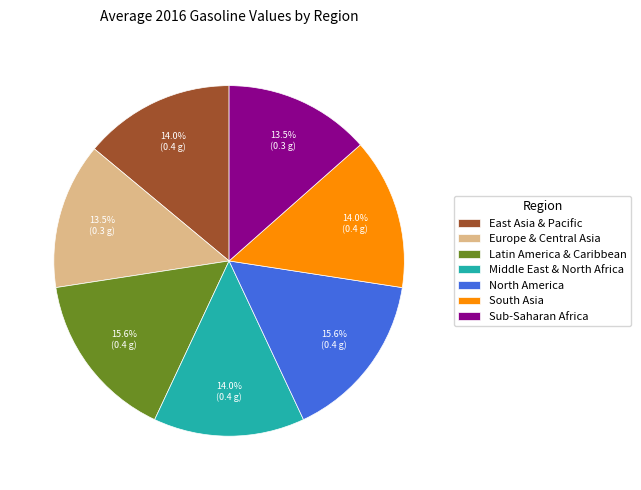

Is there a majority slice in this chart?

No